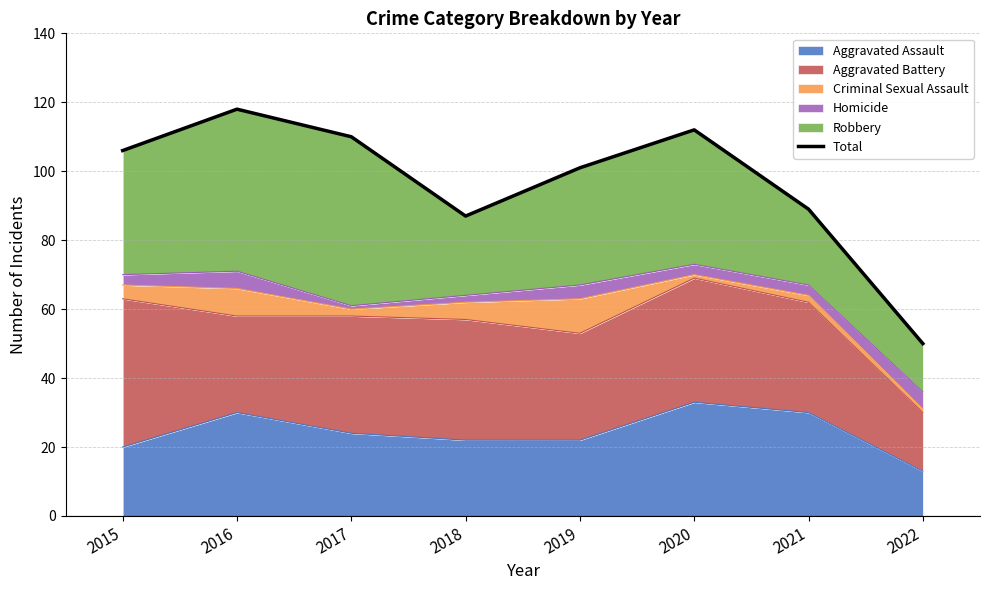

Rank the categories by value from lowest to highest.

2022, 2018, 2021, 2019, 2015, 2017, 2020, 2016